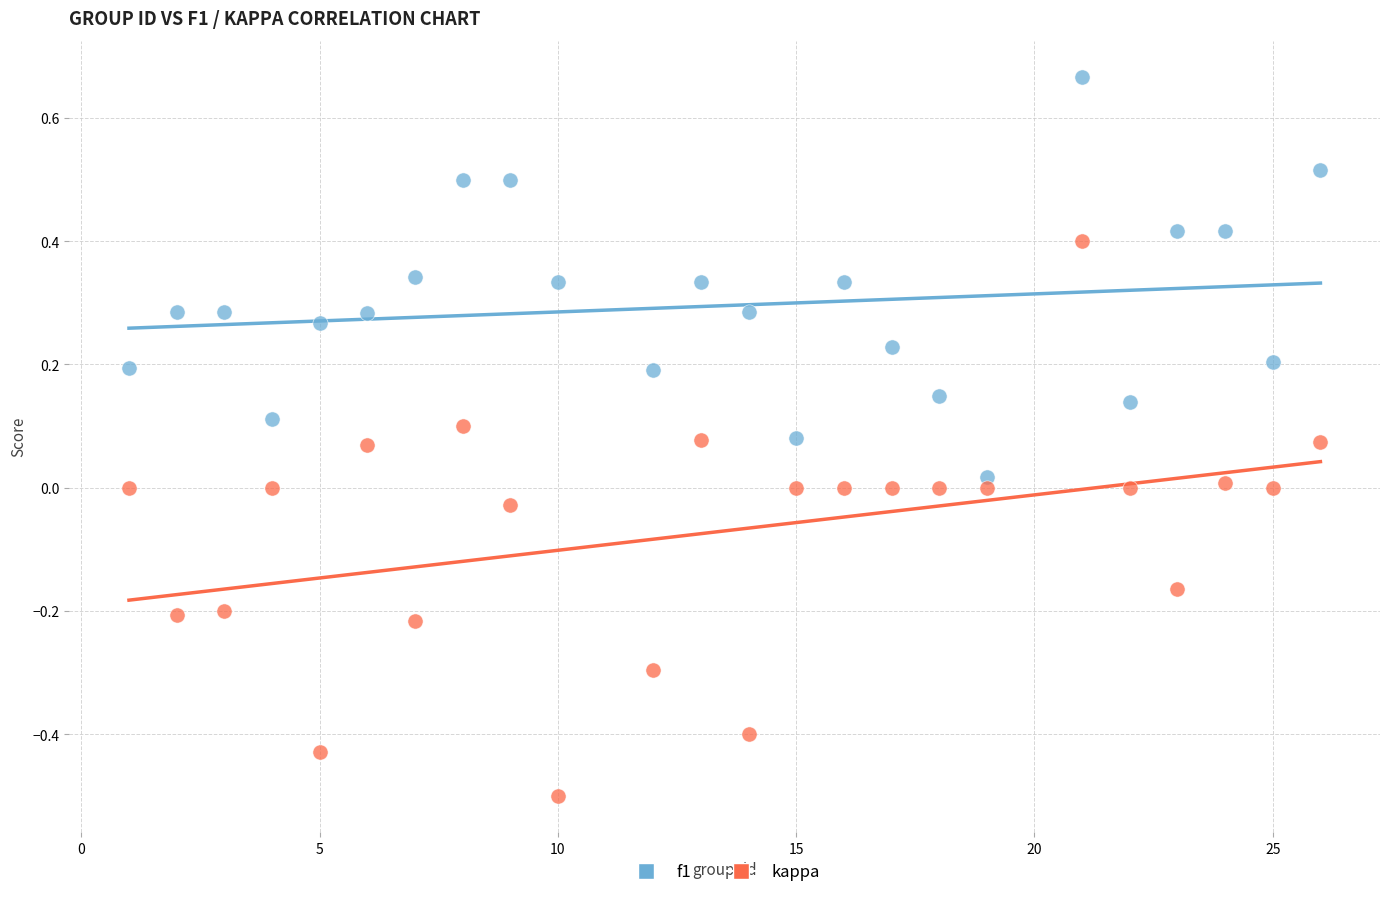

Across all data points, what is the range of X values (max minus min)?

25.0